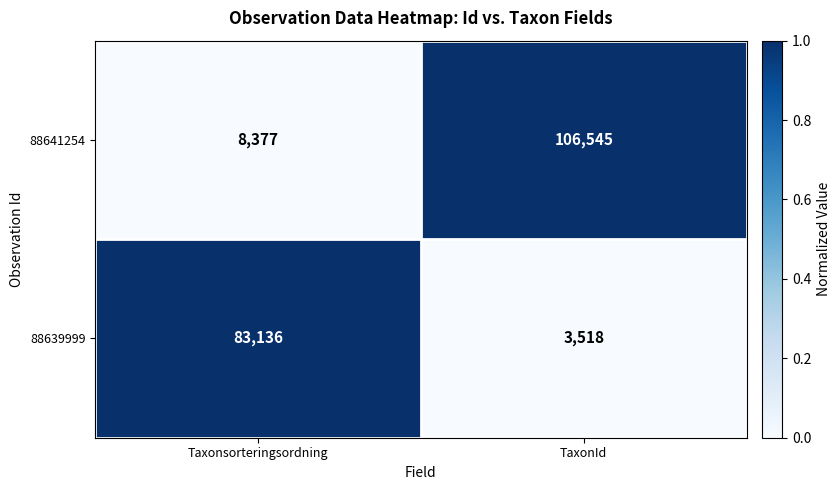

What is the average value of the 88641254 series?

57461